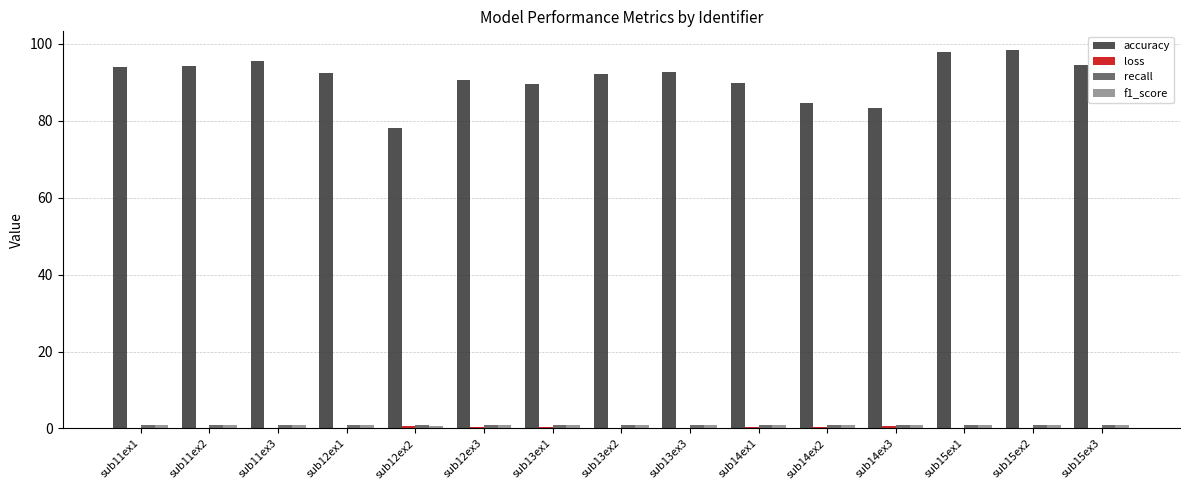

Which series has the largest total across all categories?

accuracy